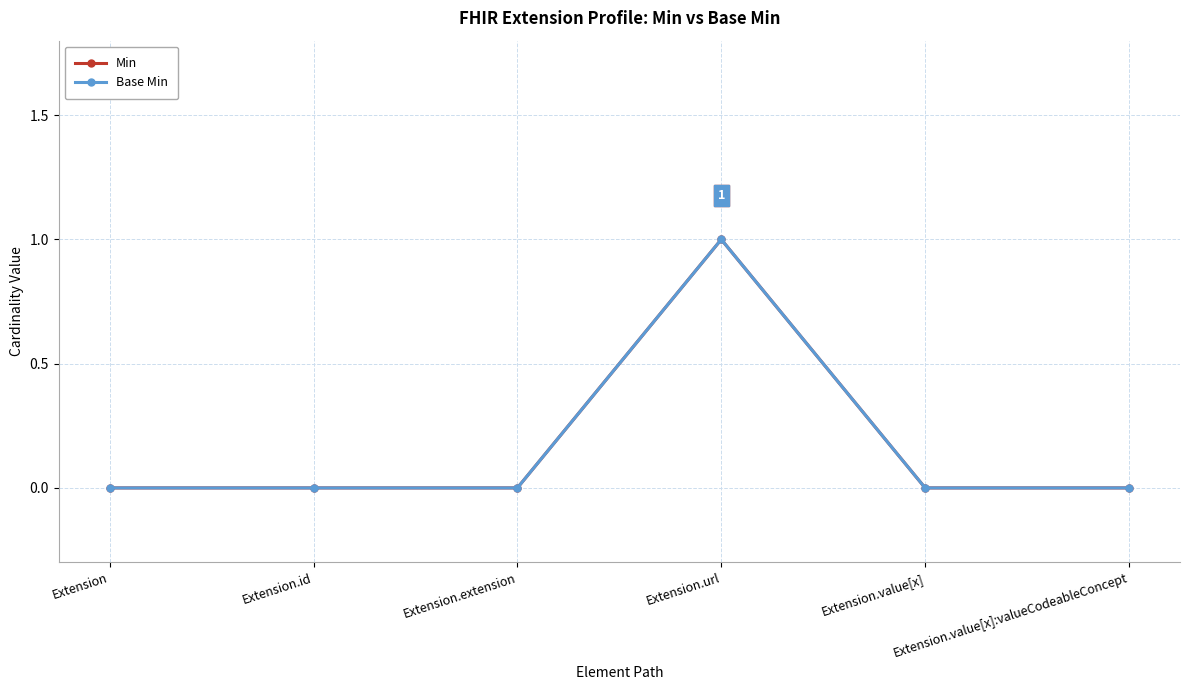

The Min series shows 0 at Extension. True or false?

True